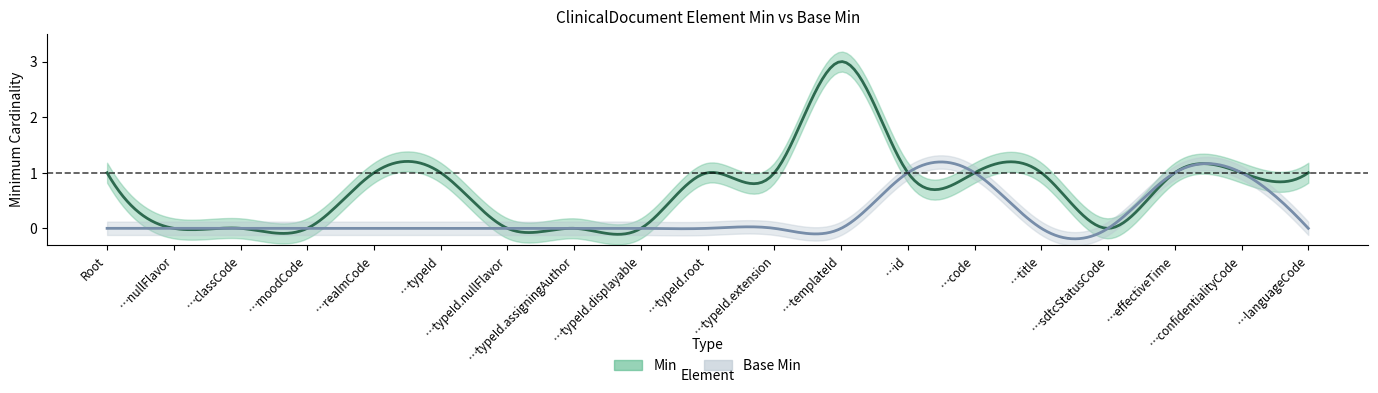

Is this an area chart (filled region under the line)?

No